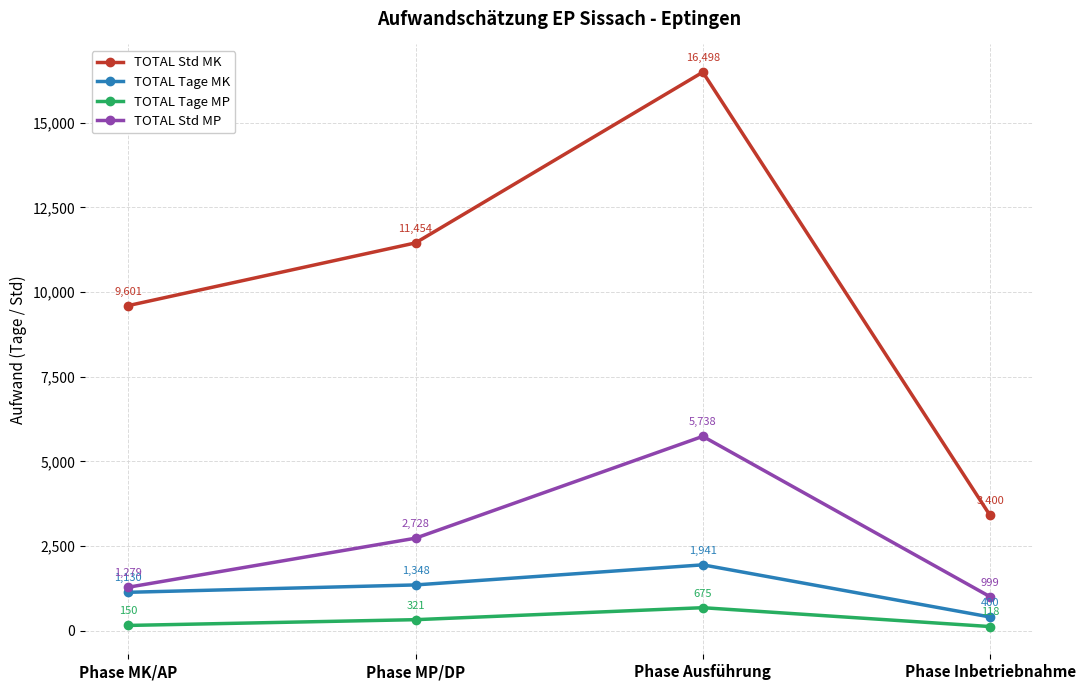

How many interior local peaks does the TOTAL Tage MP series have?

1